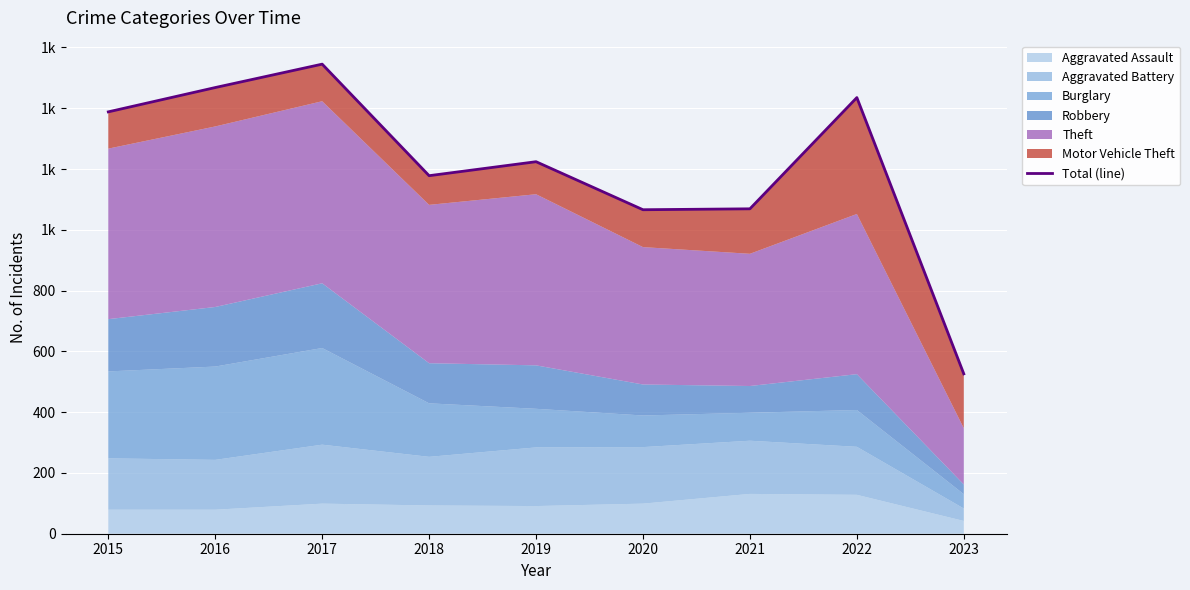

How many interior local valleys (lower than both neighbors) does the data have?

2